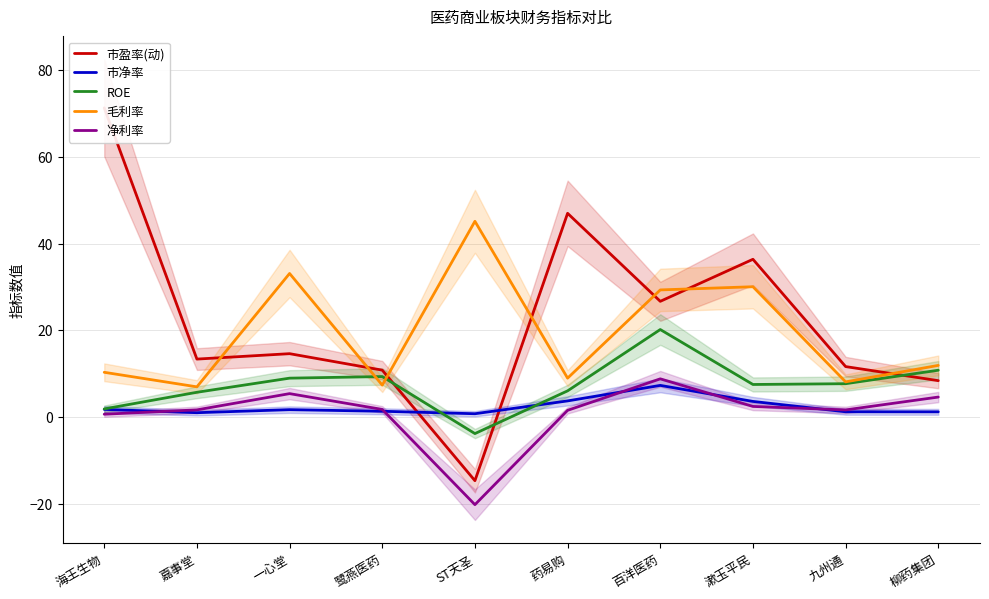

What is the smallest value displayed?

-20.2